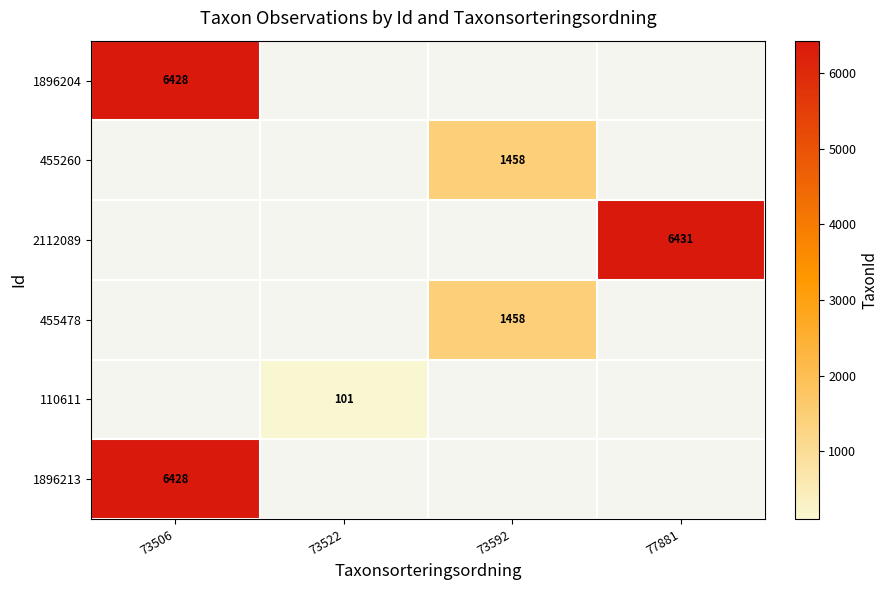

True or false: 455478 has a value of 2119 at 73592.

False